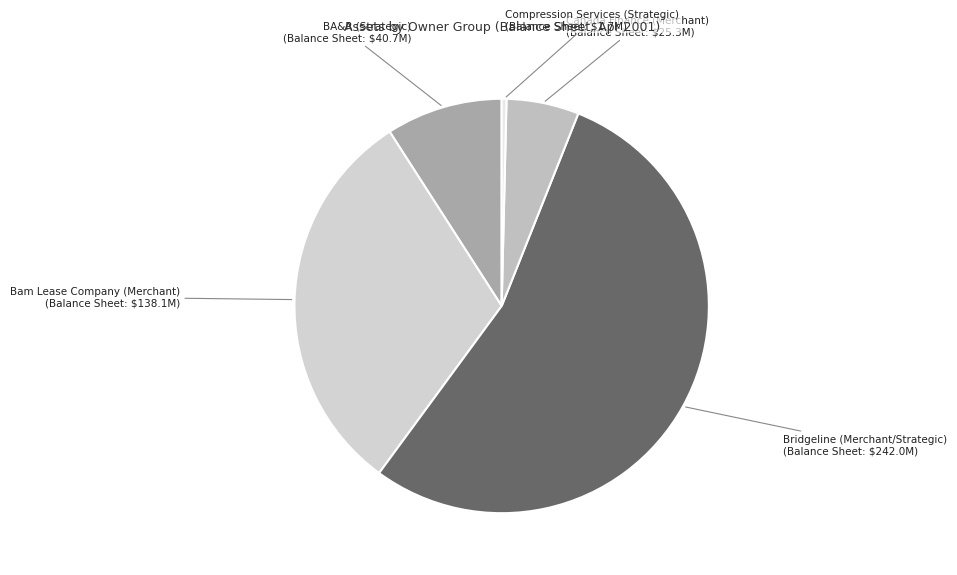

The Canada Finance (Merchant) slice represents 1% of the pie. True or false?

False